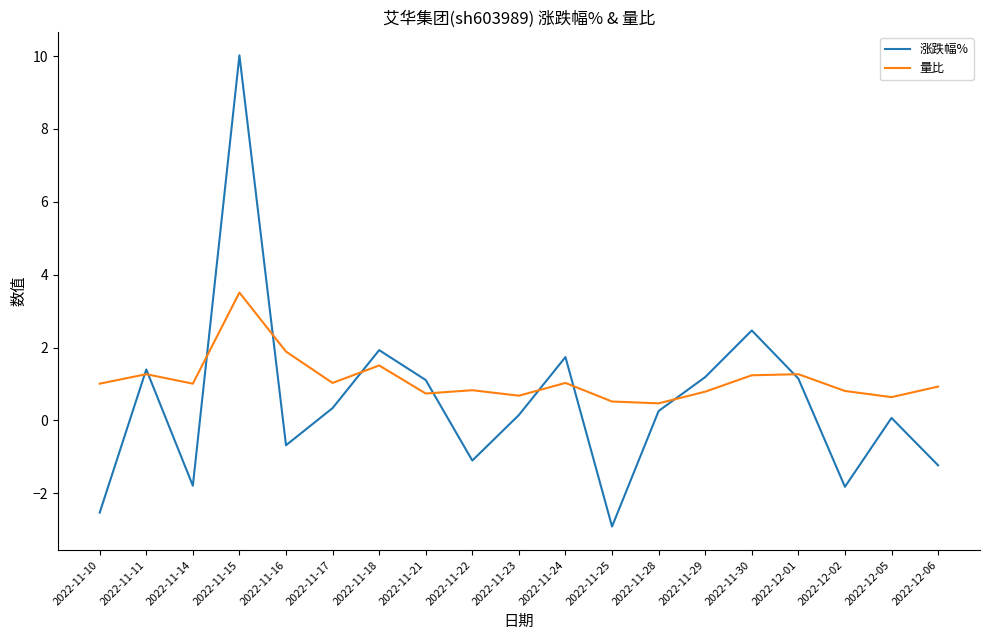

Where is the first local minimum for 涨跌幅%?

2022-11-14